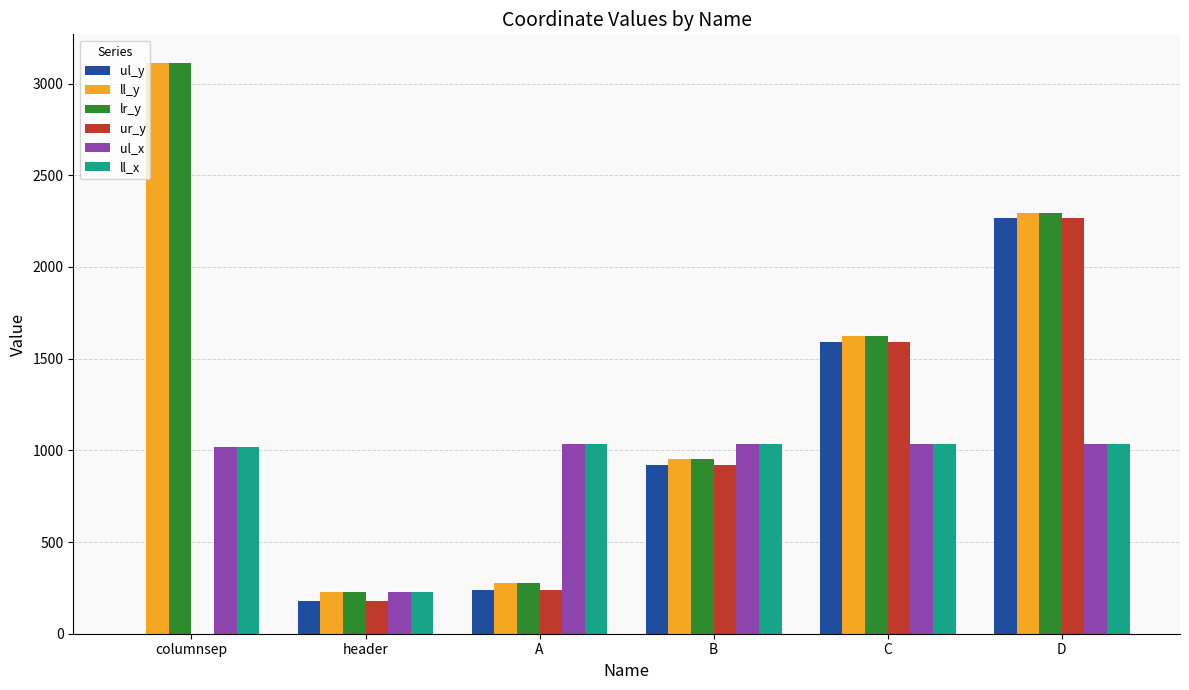

Count the number of data series in this chart.

6